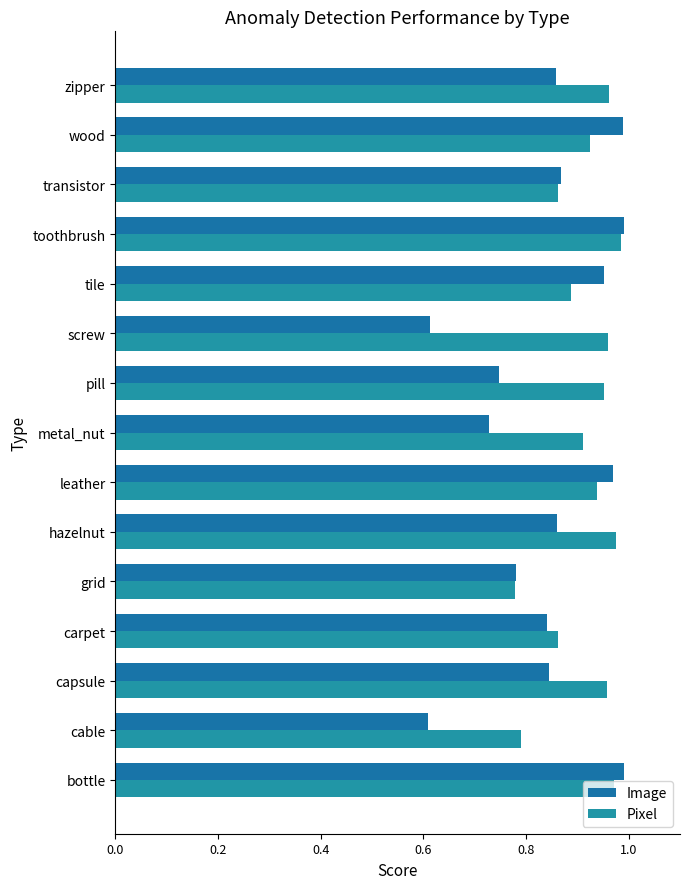

How many categories are shown in the chart?

15